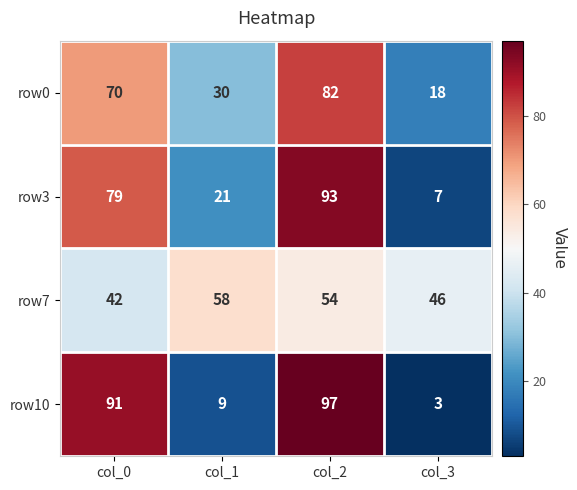

What is the total value across all series at col_0?

282